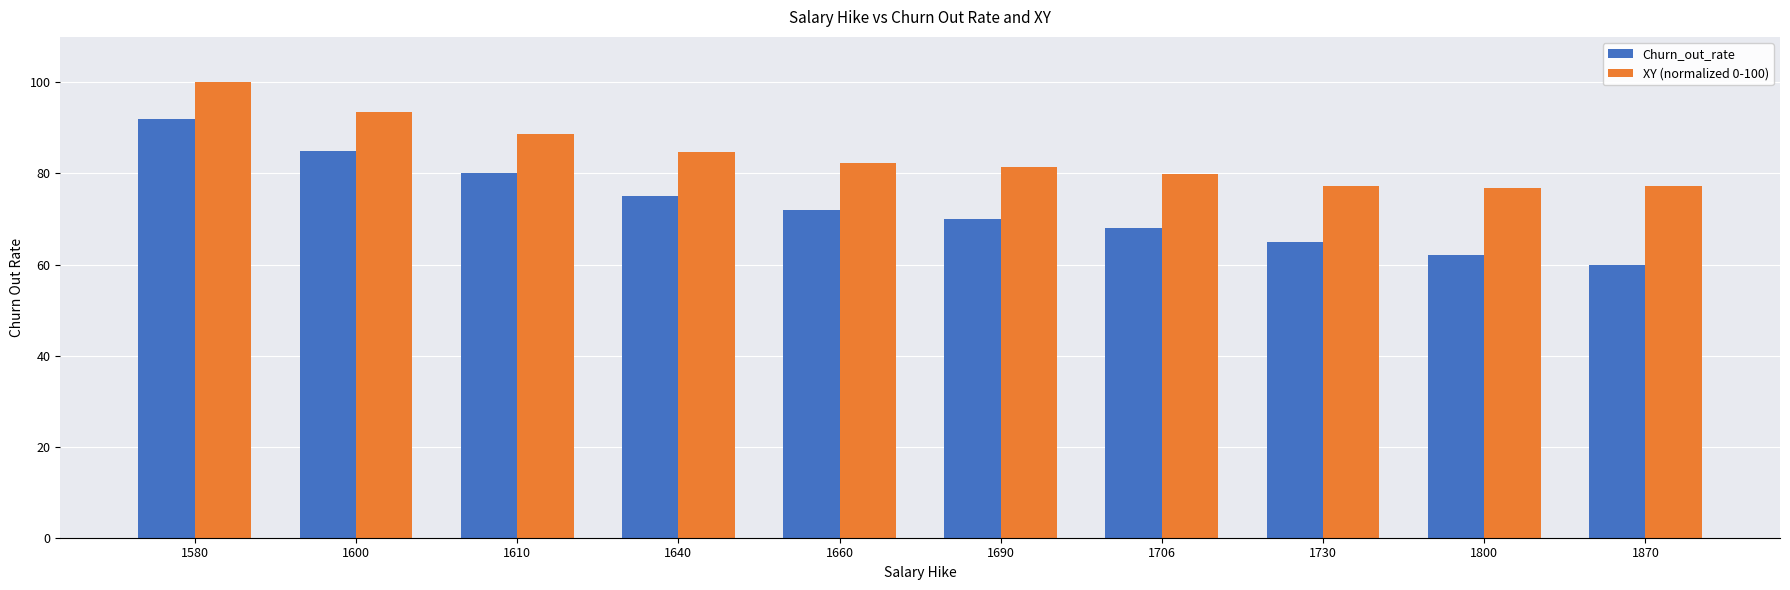

Rank the categories by Churn_out_rate value from lowest to highest.

1870, 1800, 1730, 1706, 1690, 1660, 1640, 1610, 1600, 1580